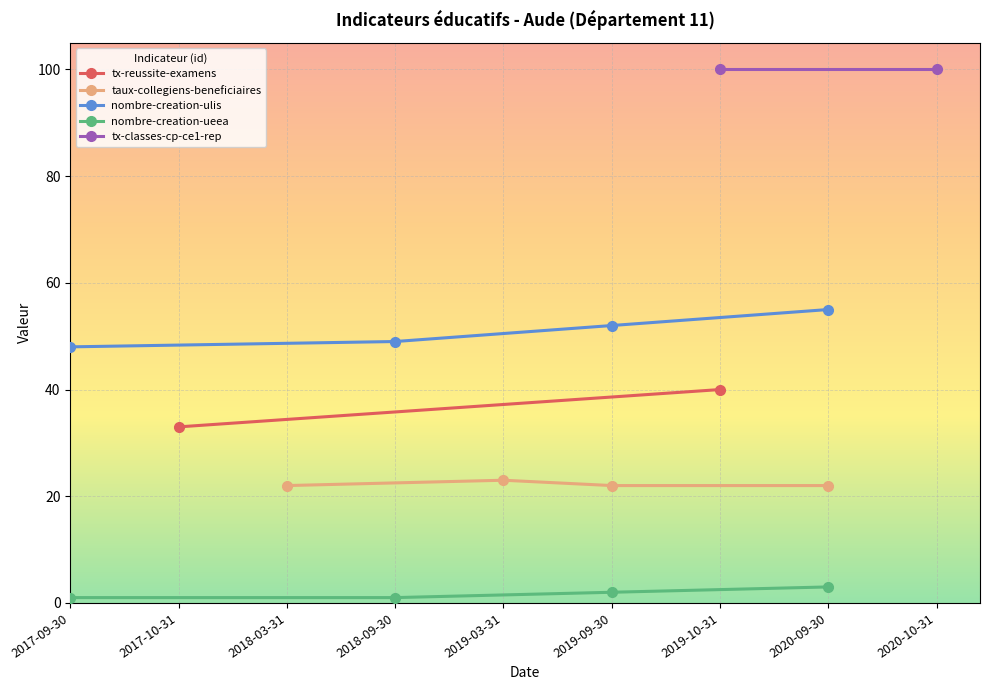

What is the maximum value for nombre-creation-ueea?

3